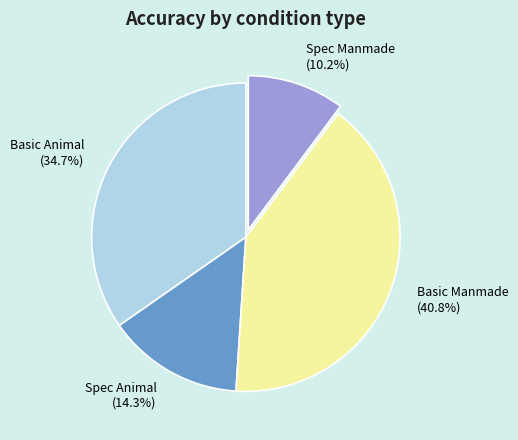

Rank the categories by value from lowest to highest.

Spec Manmade, Spec Animal, Basic Animal, Basic Manmade